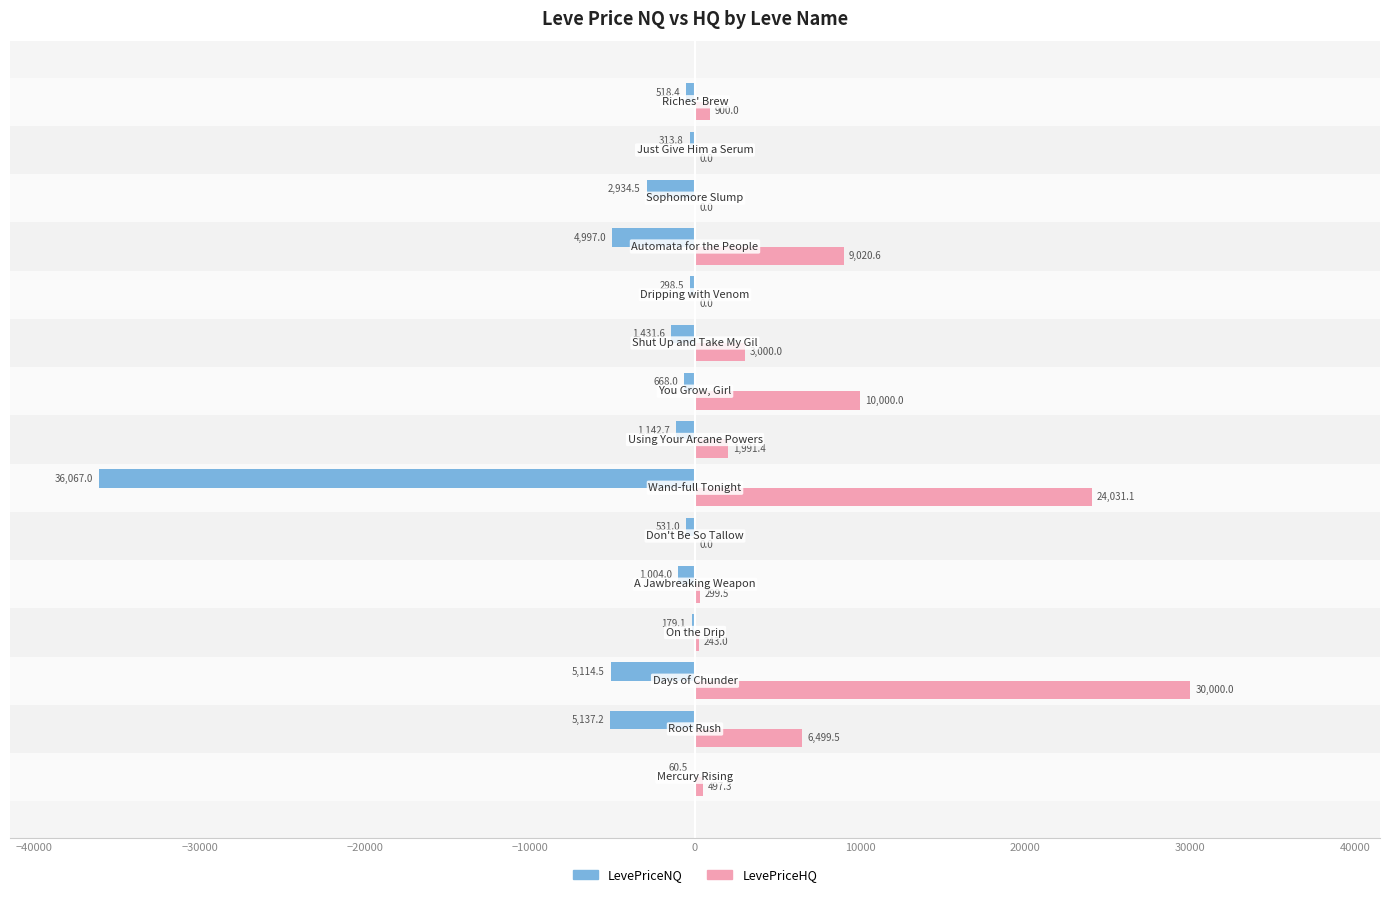

Which series has the largest total across all categories?

LevePriceHQ